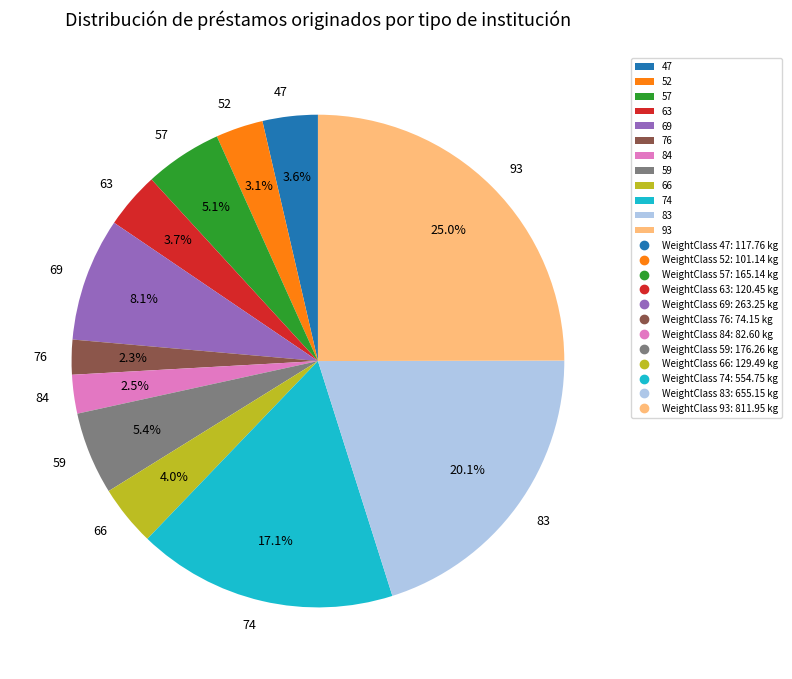

Does any single category account for the majority?

No